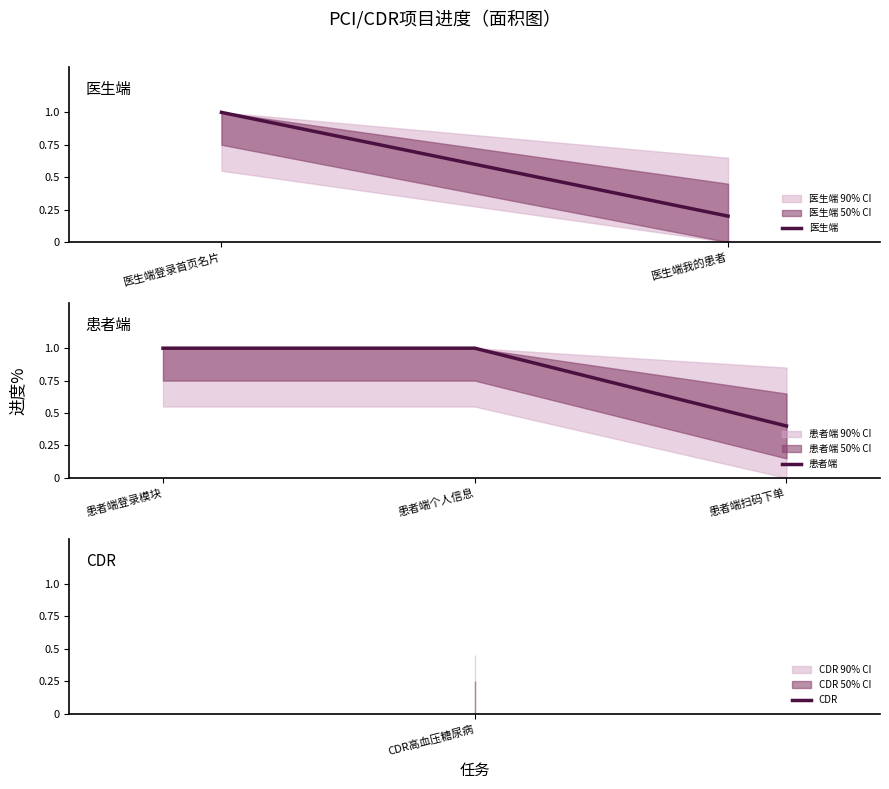

Where is 患者端 nearest to the value 0?

患者端扫码下单